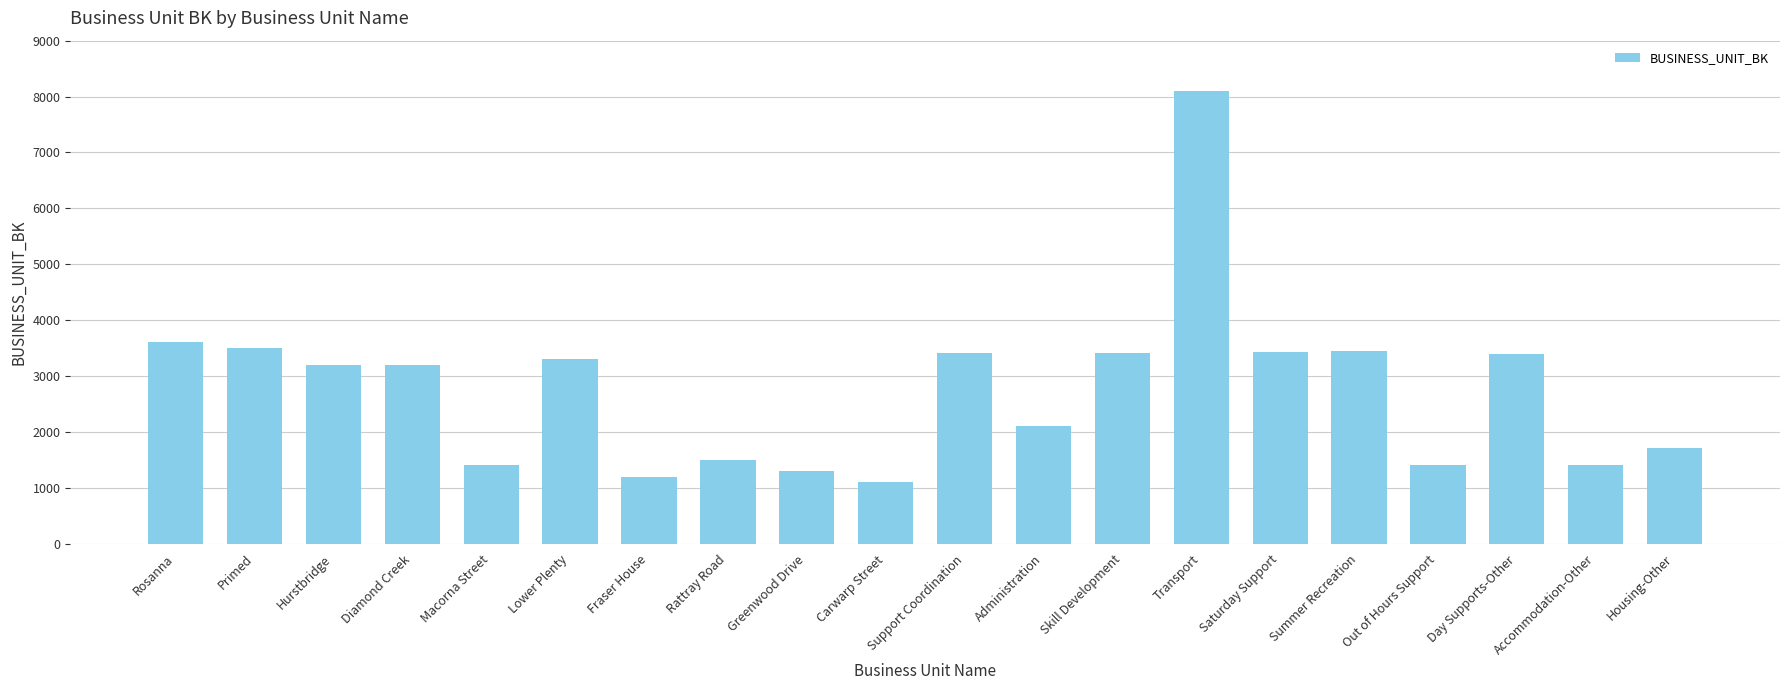

What is the smallest value displayed?

1100